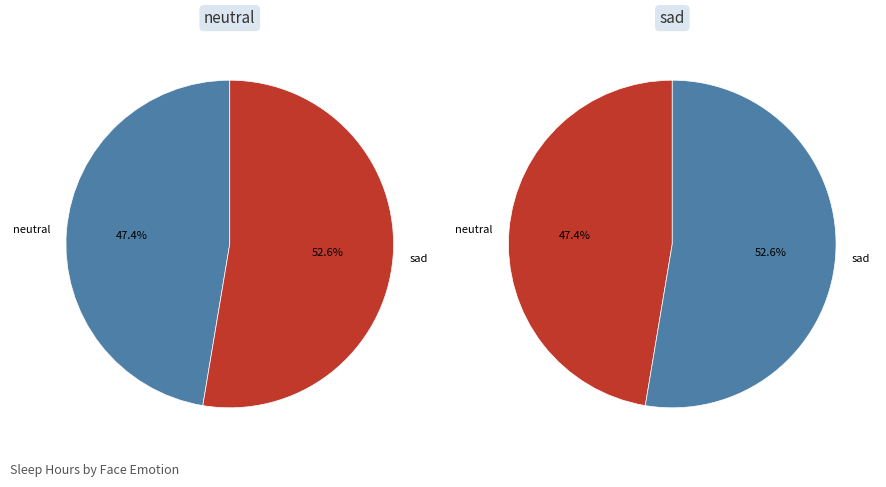

To the nearest percent, what is the difference between the neutral and sad slice percentages?

5%